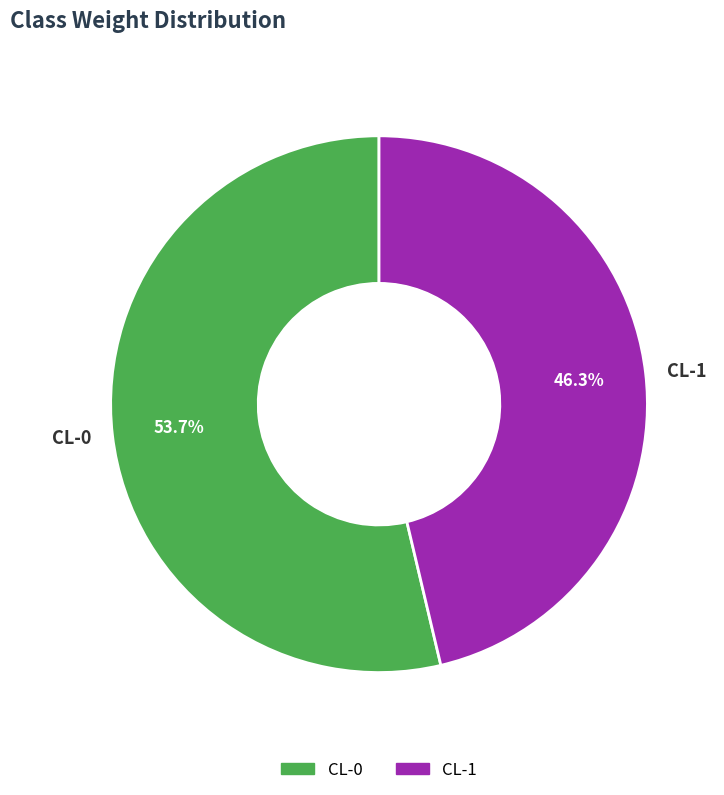

To the nearest percent, what is the average slice percentage?

50%